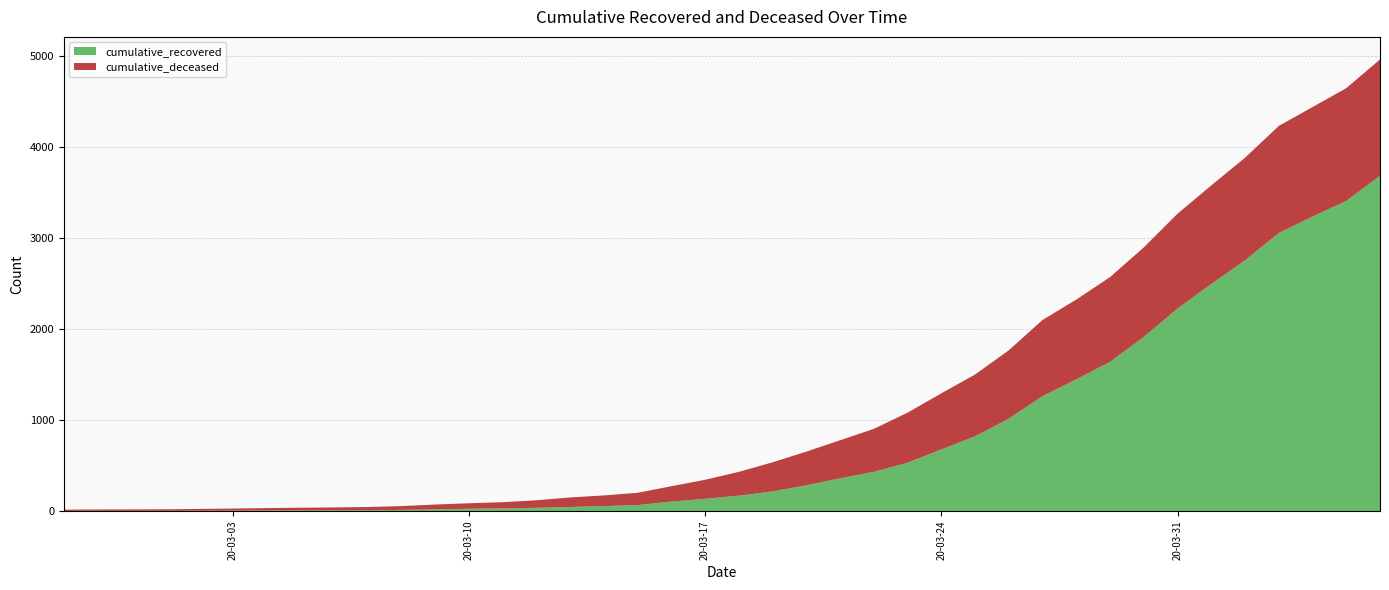

Reading left to right, transcribe all the data shown in this chart.

cumulative_recovered: 2	3	3	3	4	5	7	8	8	9	13	19	26	29	36	45	55	66	104	135	169	216	283	360	431	531	677	821	1015	1262	1447	1639	1913	2224	2494	2753	3054	3235	3407	3682
cumulative_deceased: 14	15	16	17	20	23	26	29	32	36	42	53	60	69	83	105	117	135	169	209	262	320	370	418	472	550	616	679	751	837	876	931	983	1042	1083	1128	1176	1202	1238	1278